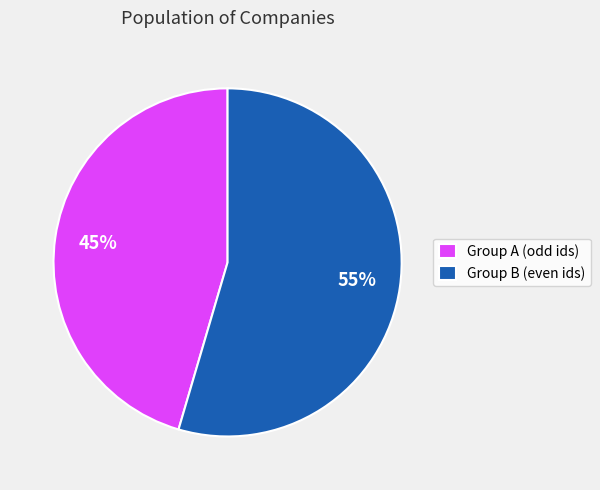

How many slices are in this pie chart?

2